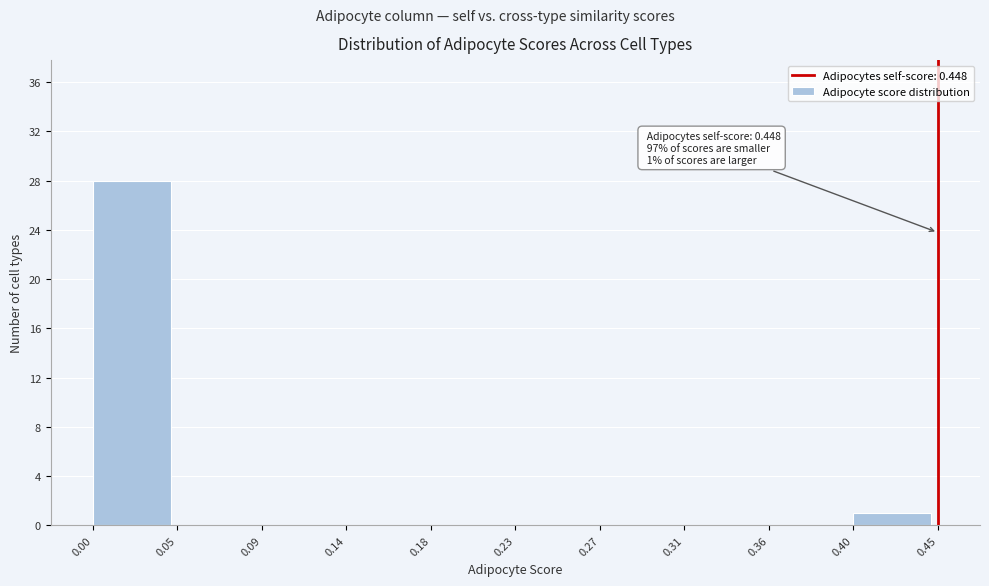

Over which range of the x-axis is the bar tallest?

0.00 to 0.05